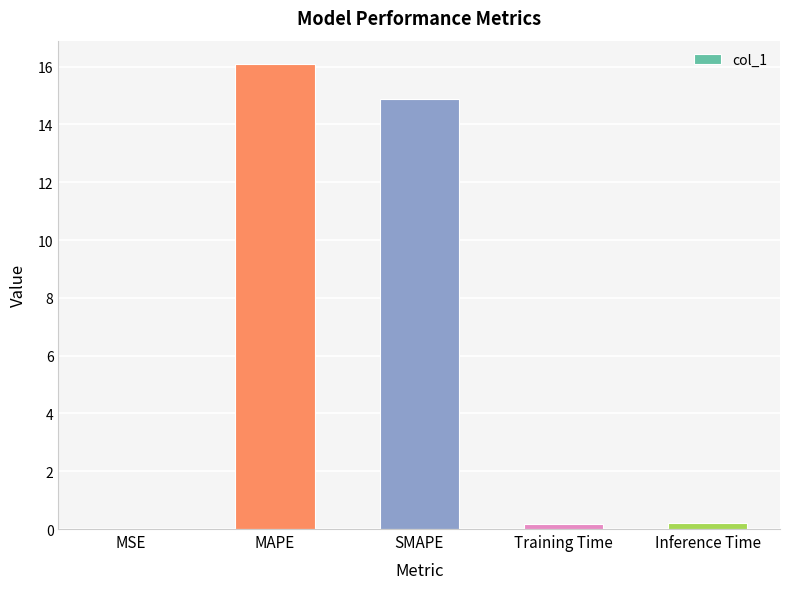

What is the average value?

6.3